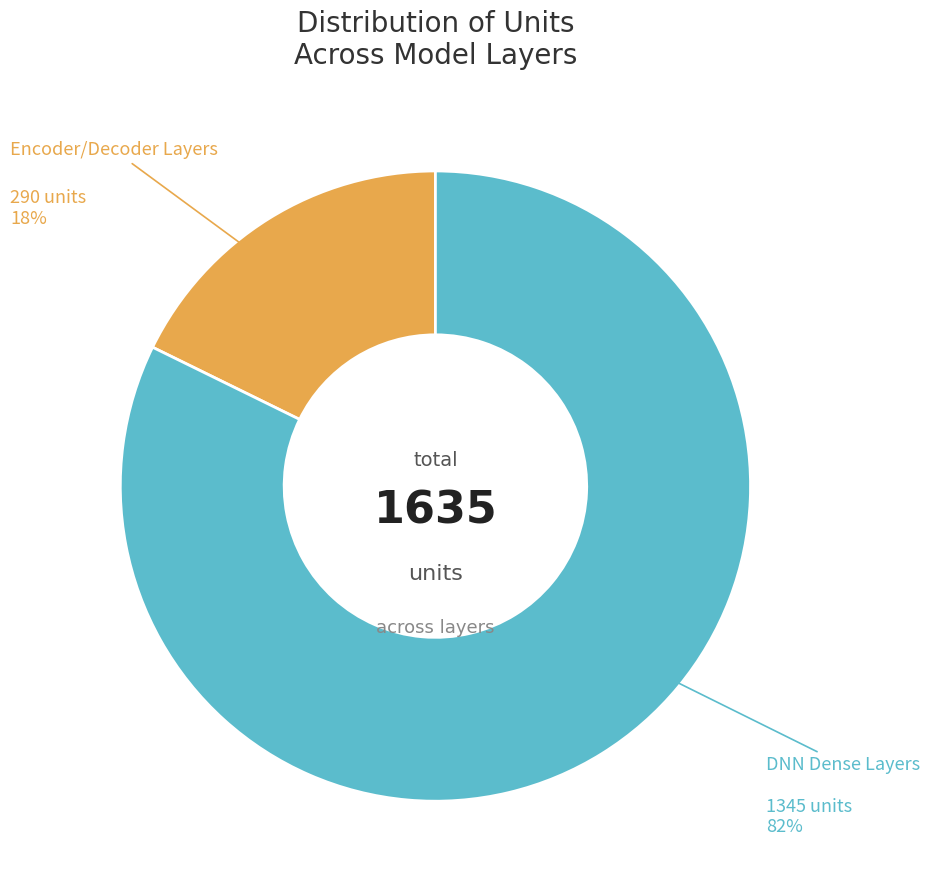

What is the largest slice in the pie chart?

DNN Dense Layers